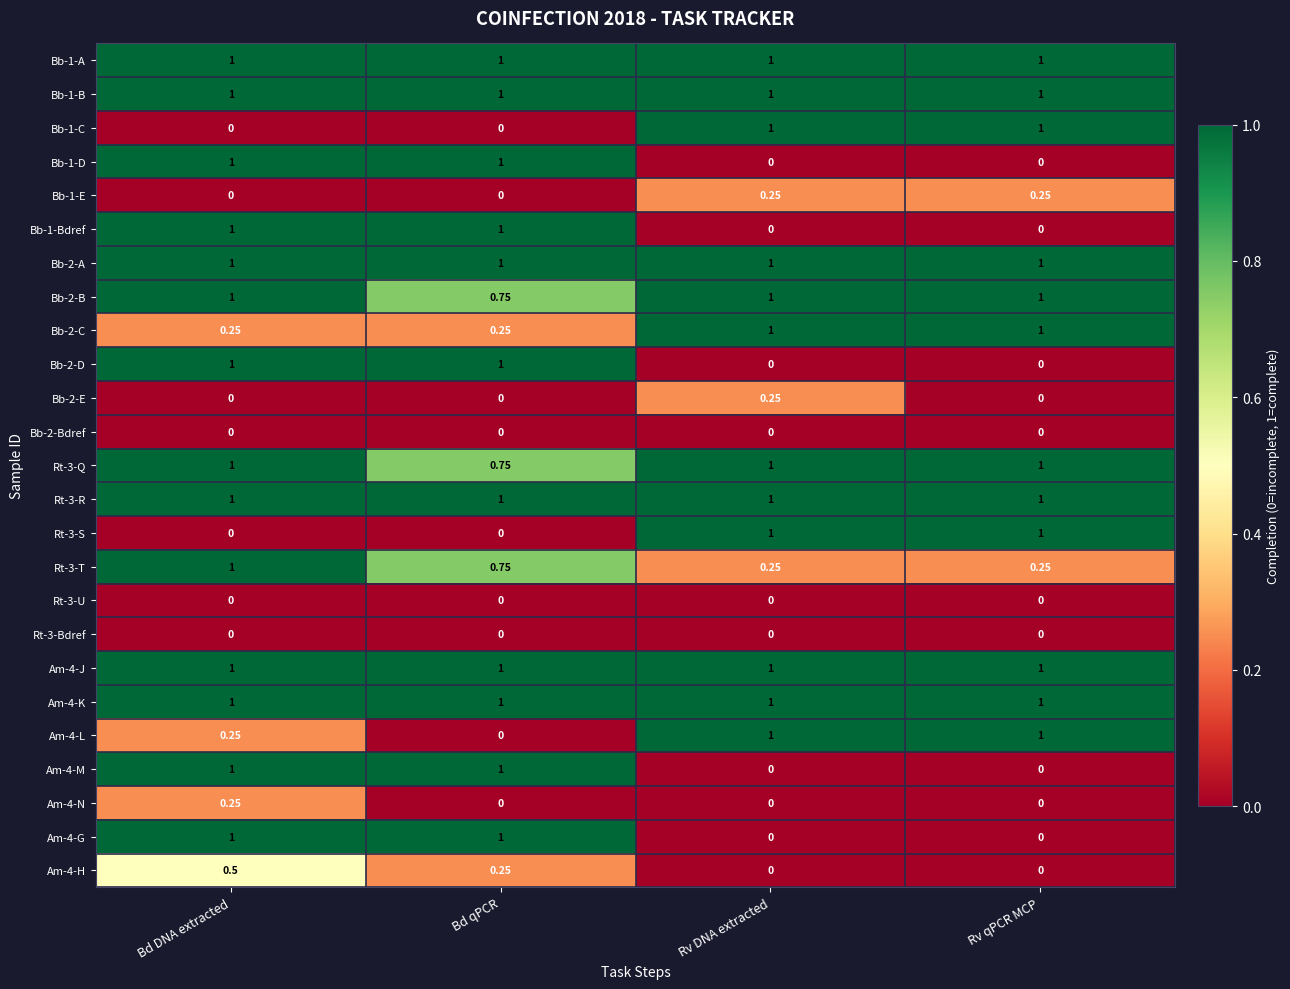

At which category is the sum across all series the highest?

Bd DNA extracted